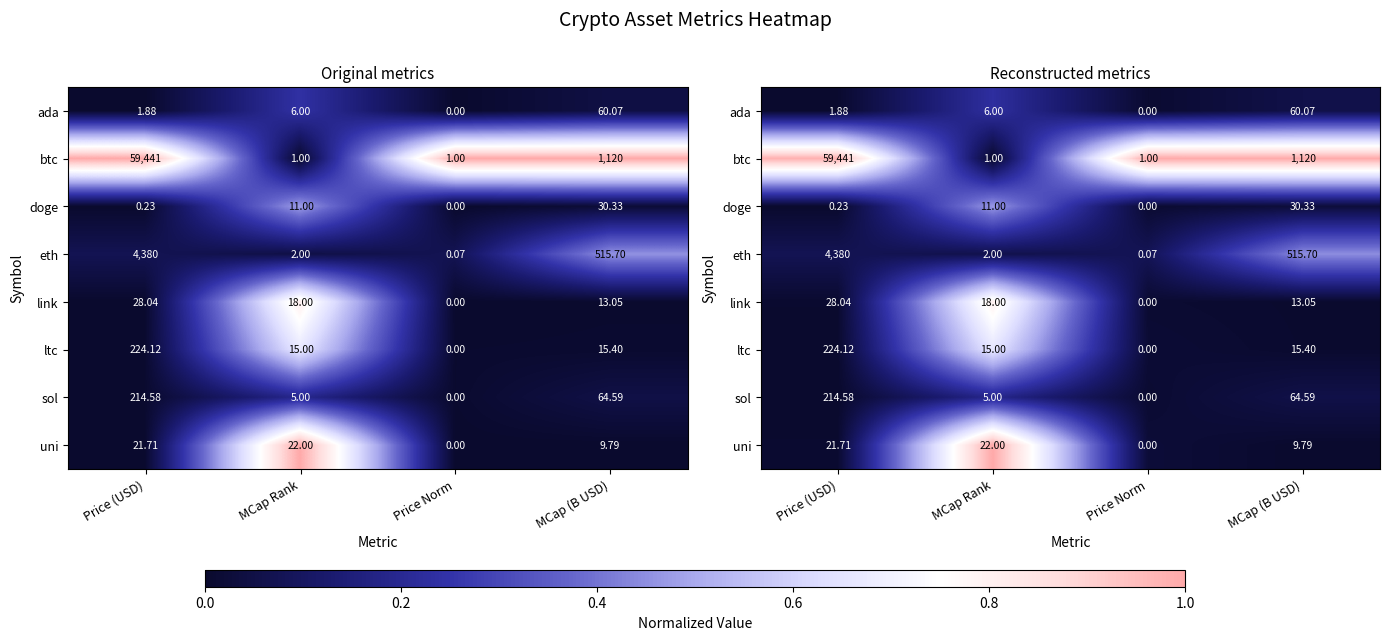

At how many categories does at least one series exceed 0?

4